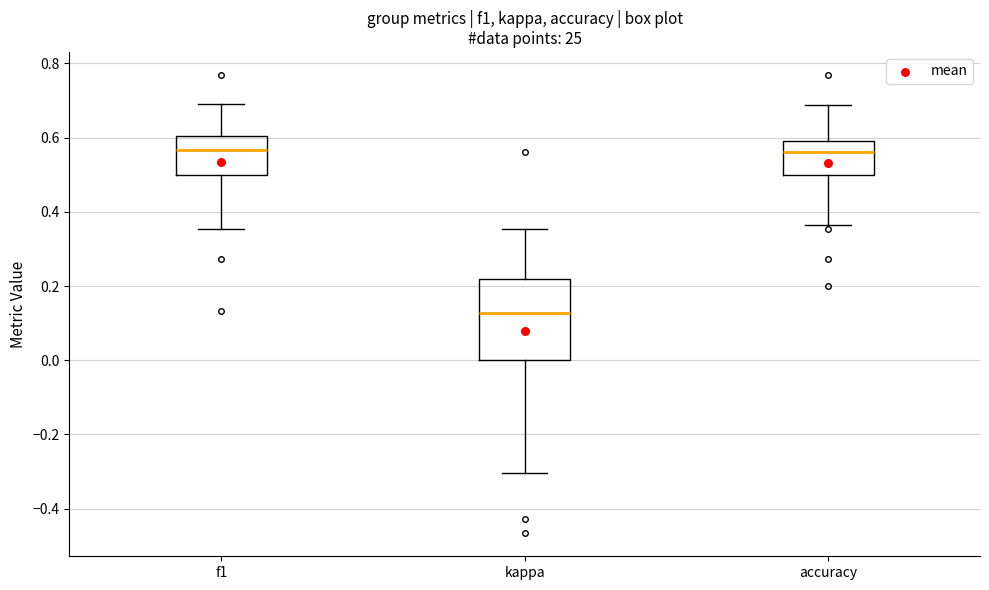

Reading left to right, read every box against the y-axis: the position of its median line, the range the box covers, and the ends of its whiskers. The values are not printed on the chart, so give them approximately, as read against the axis.

f1: median 0.56, box 0.50 to 0.60, whiskers 0.36 to 0.70
kappa: median 0.12, box 0.00 to 0.22, whiskers -0.30 to 0.36
accuracy: median 0.56, box 0.50 to 0.60, whiskers 0.36 to 0.68